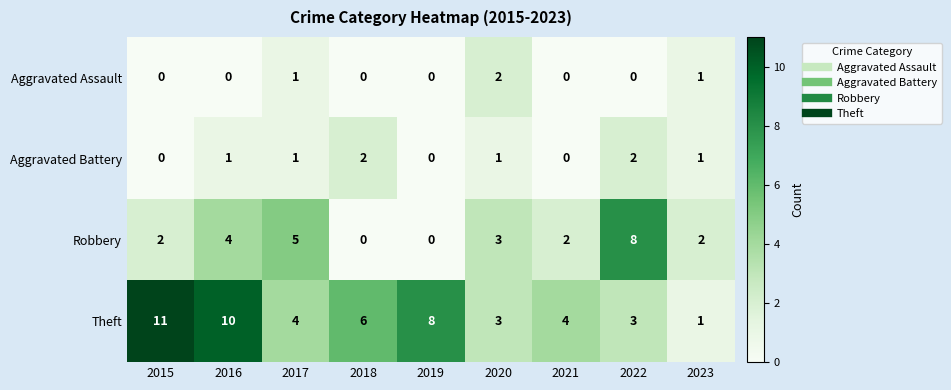

How many categories are shown in the chart?

9